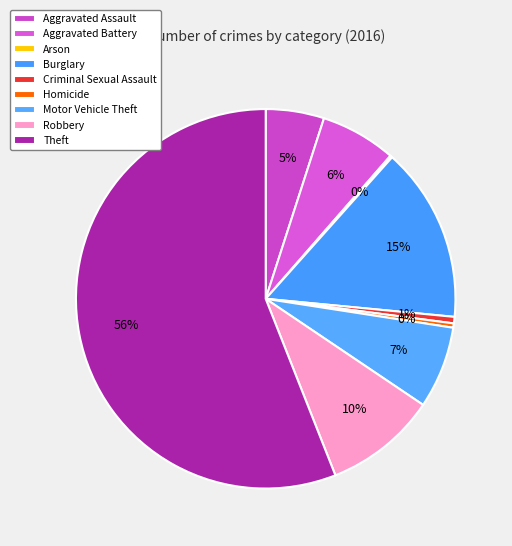

To the nearest percent, what percentage of the pie is Robbery?

10%